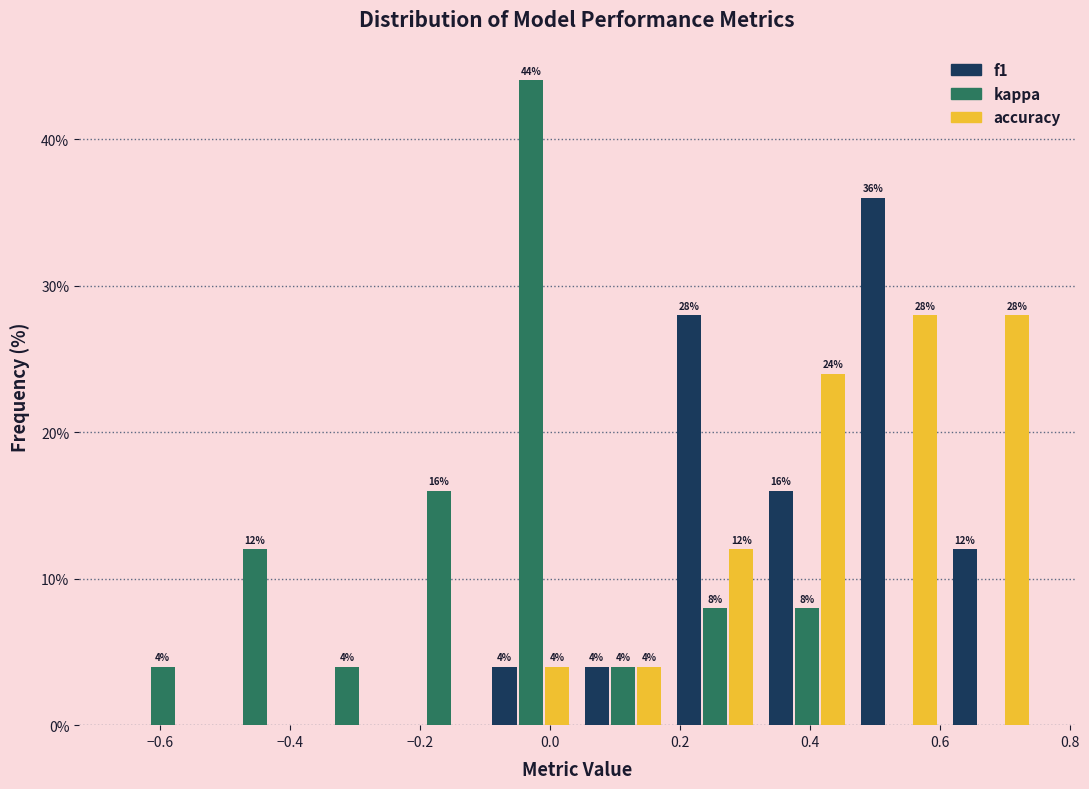

In the kappa series, which range on the x-axis has the tallest bar?

-0.10 to 0.04